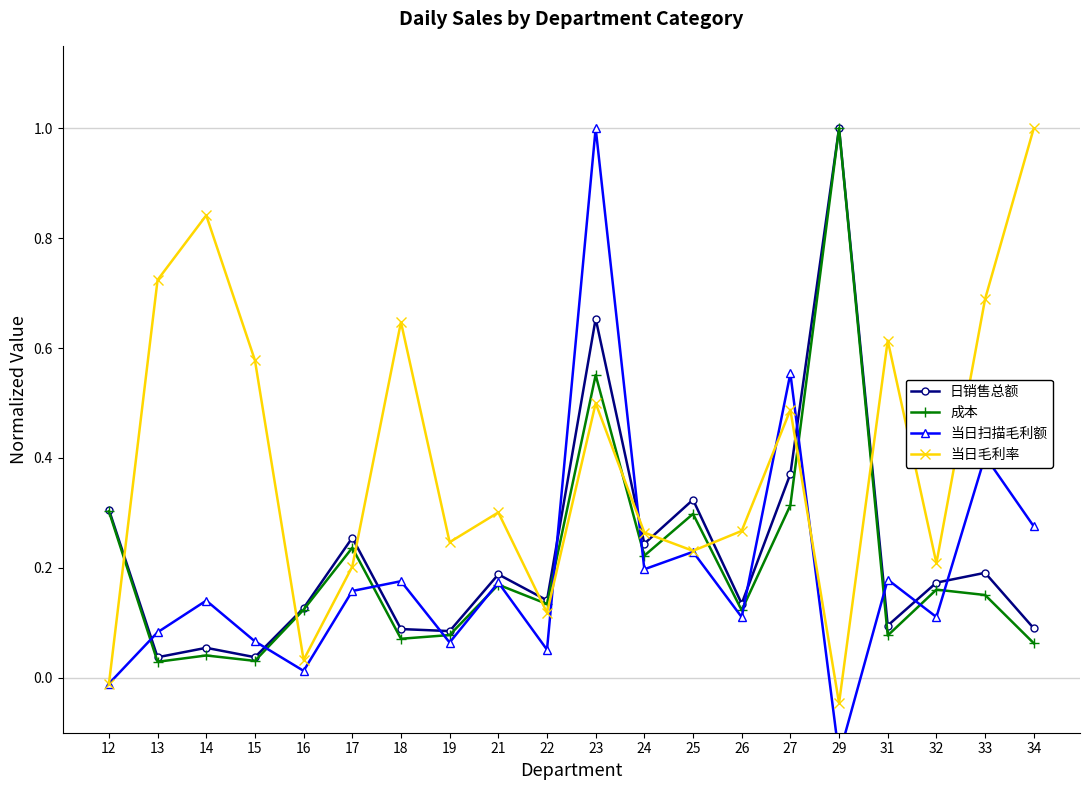

Reading left to right, what are all the values shown in this chart?

日销售总额: 0.3	0.0	0.1	0.0	0.1	0.3	0.1	0.1	0.2	0.1	0.7	0.2	0.3	0.1	0.4	1.0	0.1	0.2	0.2	0.1
成本: 0.3	0.0	0.0	0.0	0.1	0.2	0.1	0.1	0.2	0.1	0.6	0.2	0.3	0.1	0.3	1.0	0.1	0.2	0.2	0.1
当日扫描毛利额: -0.0	0.1	0.1	0.1	0.0	0.2	0.2	0.1	0.2	0.1	1.0	0.2	0.2	0.1	0.6	-0.1	0.2	0.1	0.4	0.3
当日毛利率: -0.0	0.7	0.8	0.6	0.0	0.2	0.6	0.2	0.3	0.1	0.5	0.3	0.2	0.3	0.5	-0.0	0.6	0.2	0.7	1.0